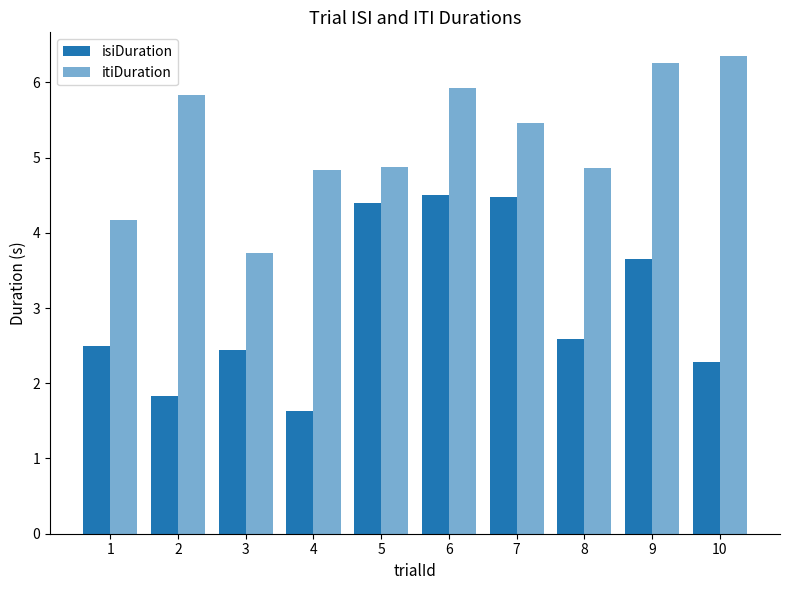

Is the value of isiDuration at 5 greater than the value of itiDuration at 10?

No